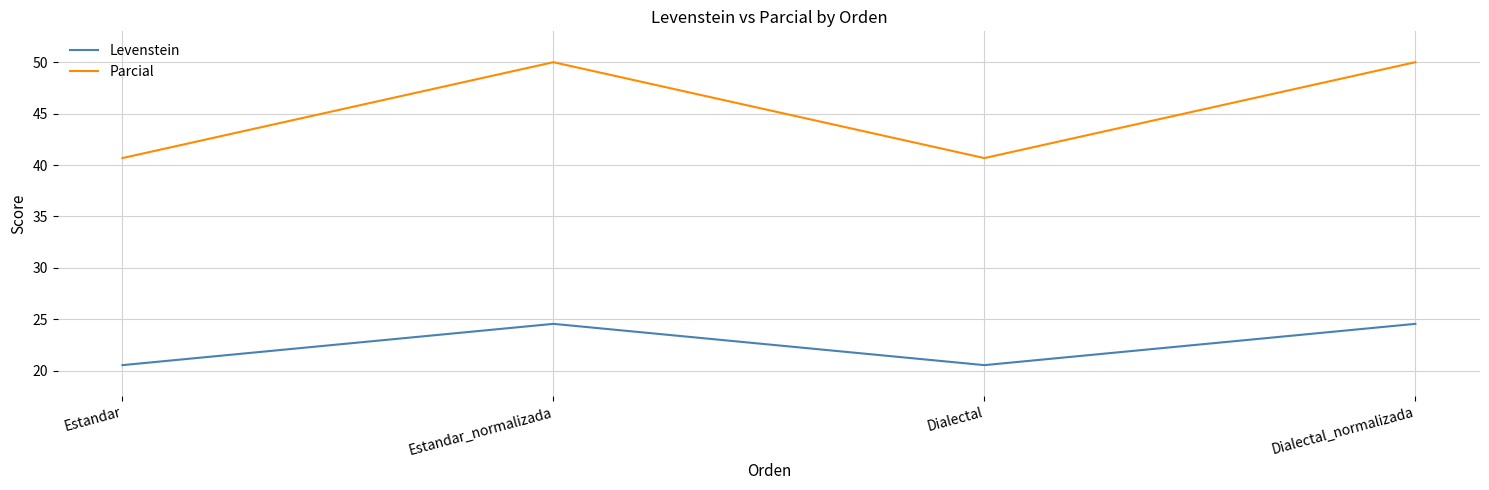

What position from the right is Dialectal?

2